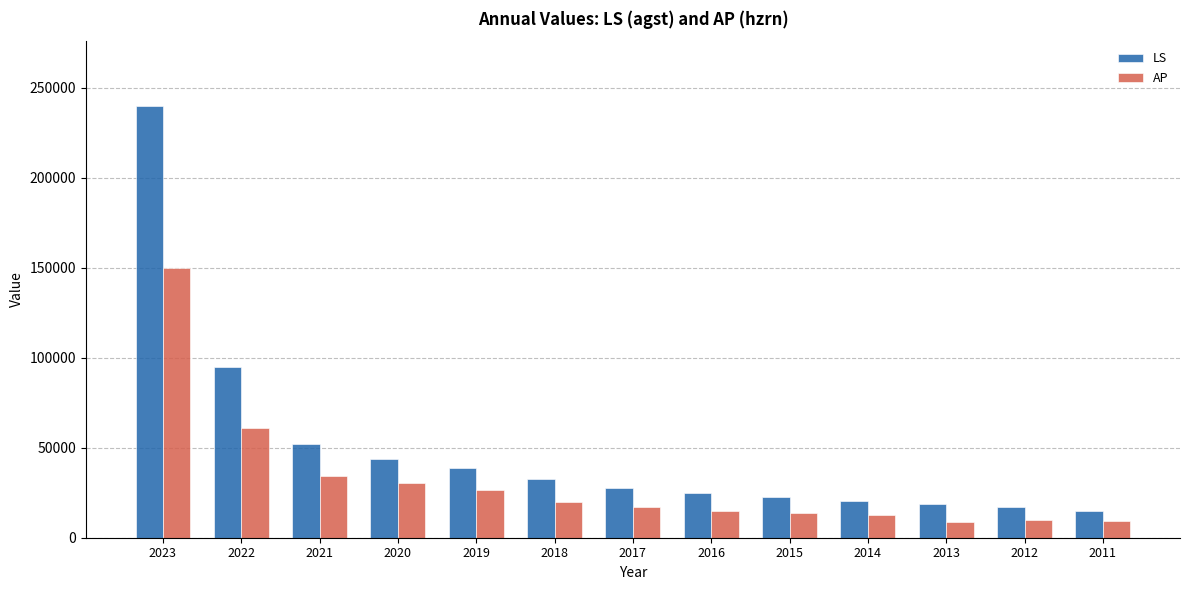

What is the sum of all LS values?

648550